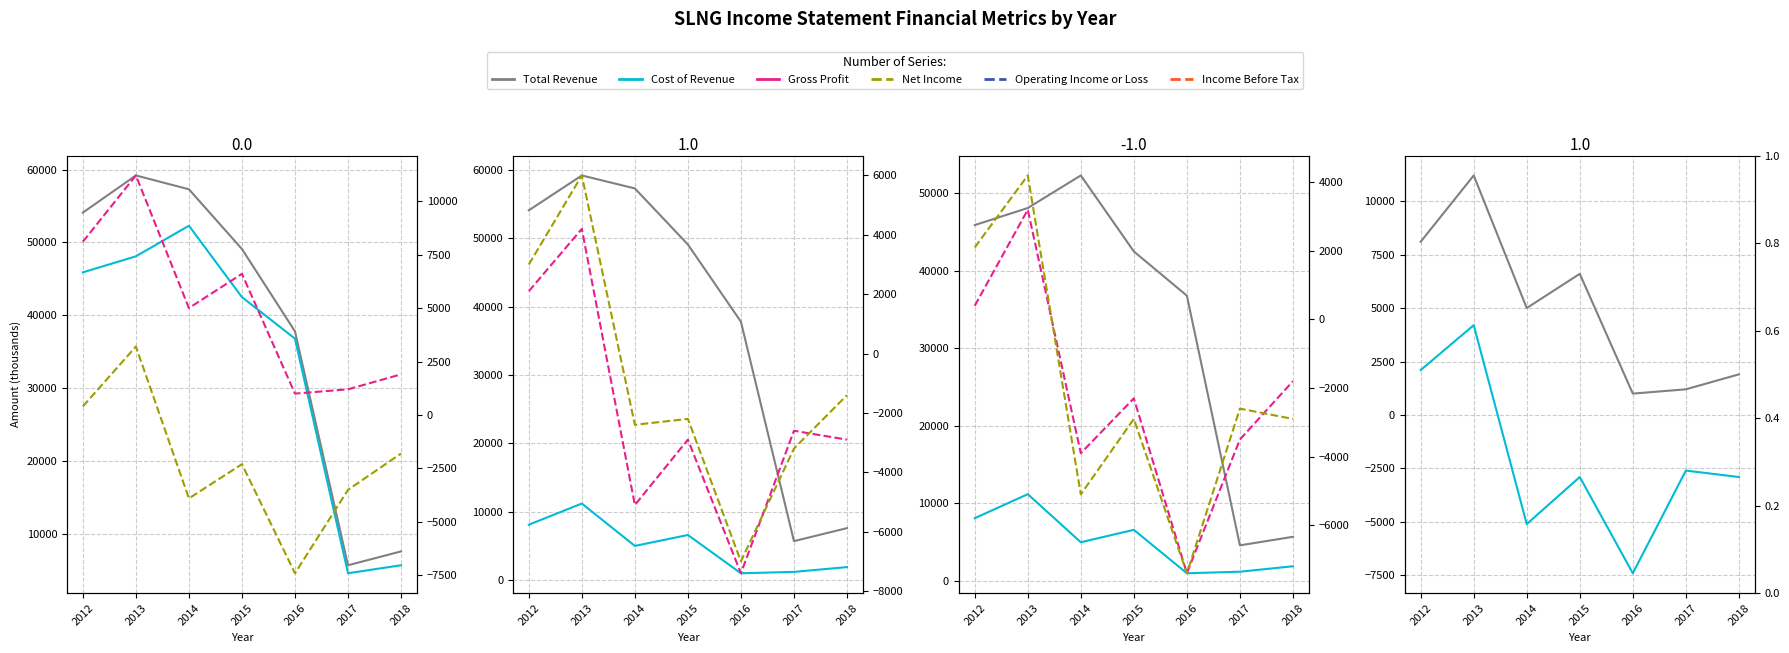

Where does the Income Before Tax series first go above -2200?

2012